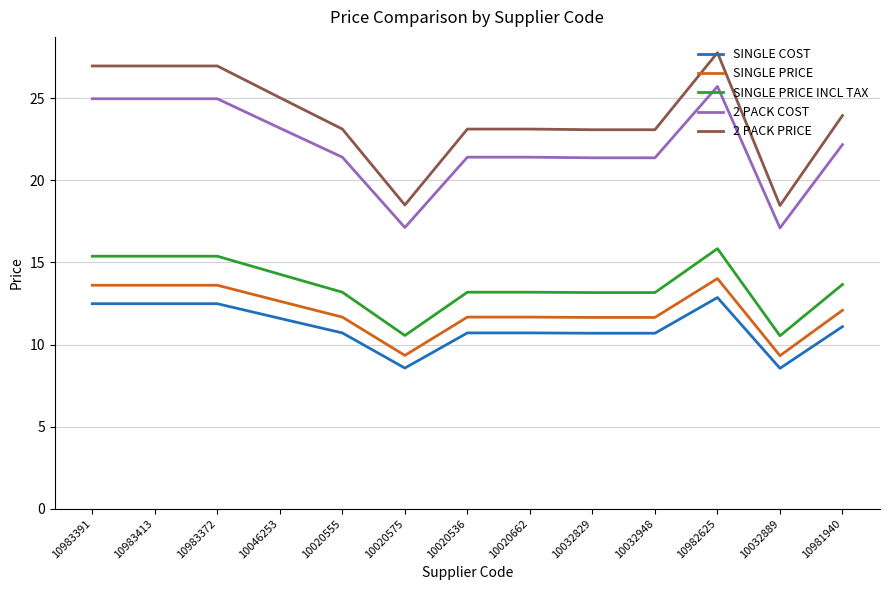

What is the highest value of the SINGLE COST series?

12.9